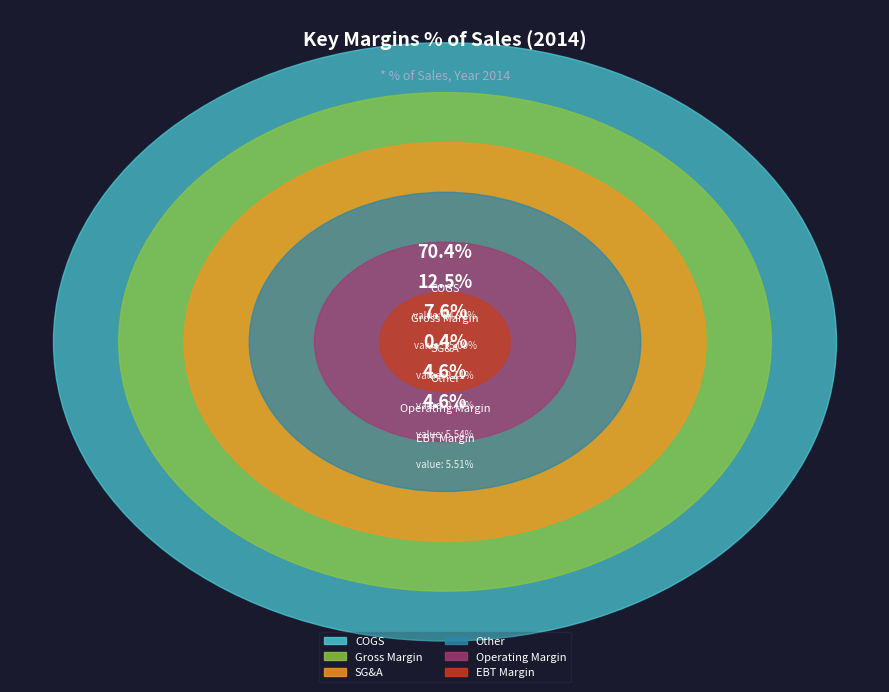

The COGS slice represents 70% of the pie. True or false?

True